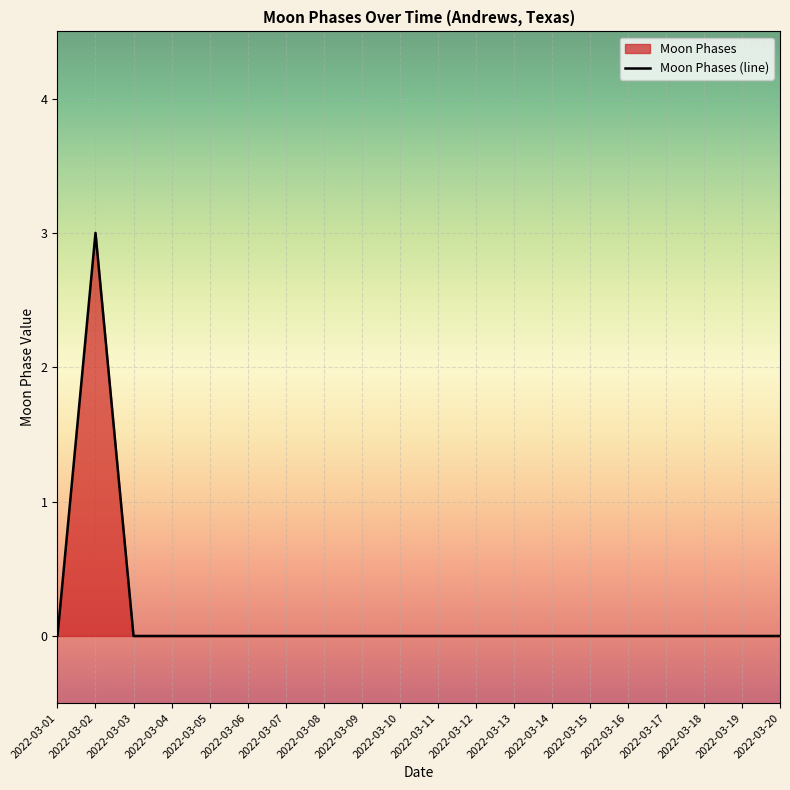

Which category has the highest value across all series?

2022-03-02